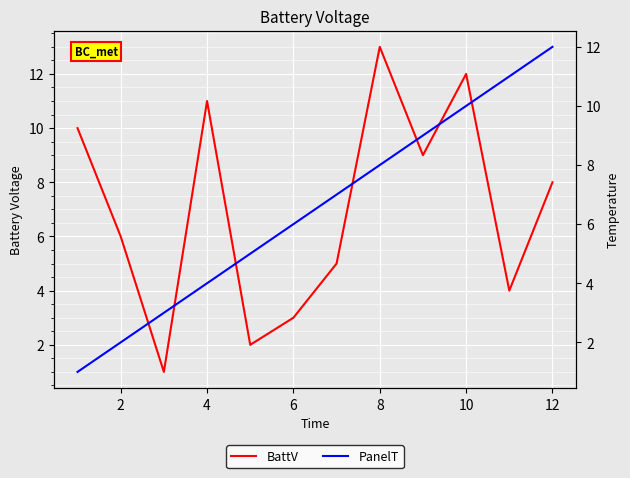

Rank the series by their maximum value, from lowest to highest.

PanelT, BattV